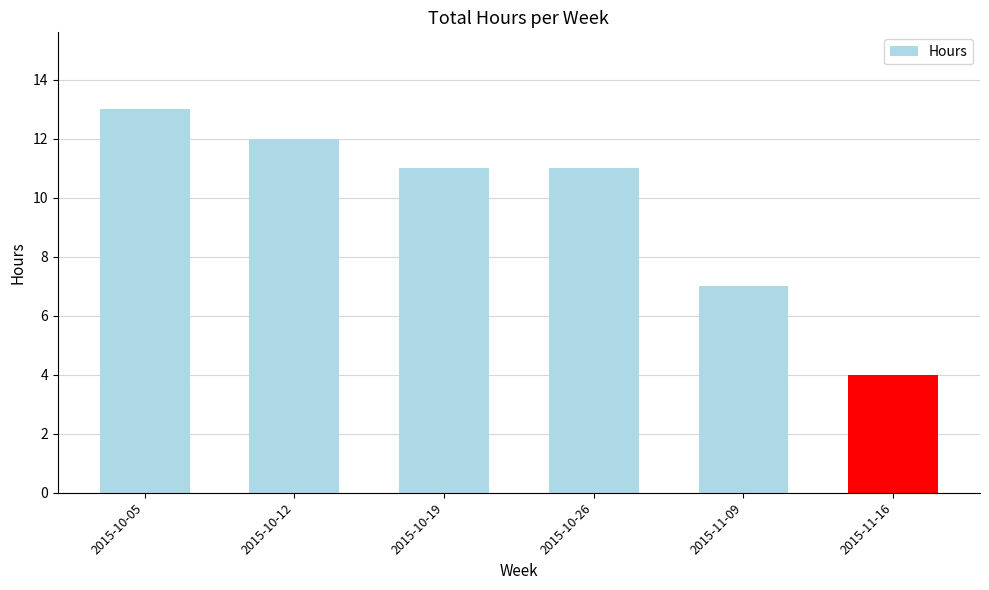

What is the average value?

10